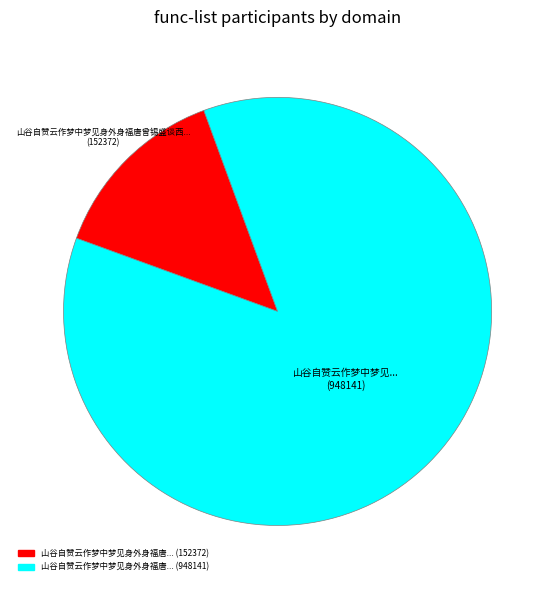

Does any single category account for the majority?

Yes